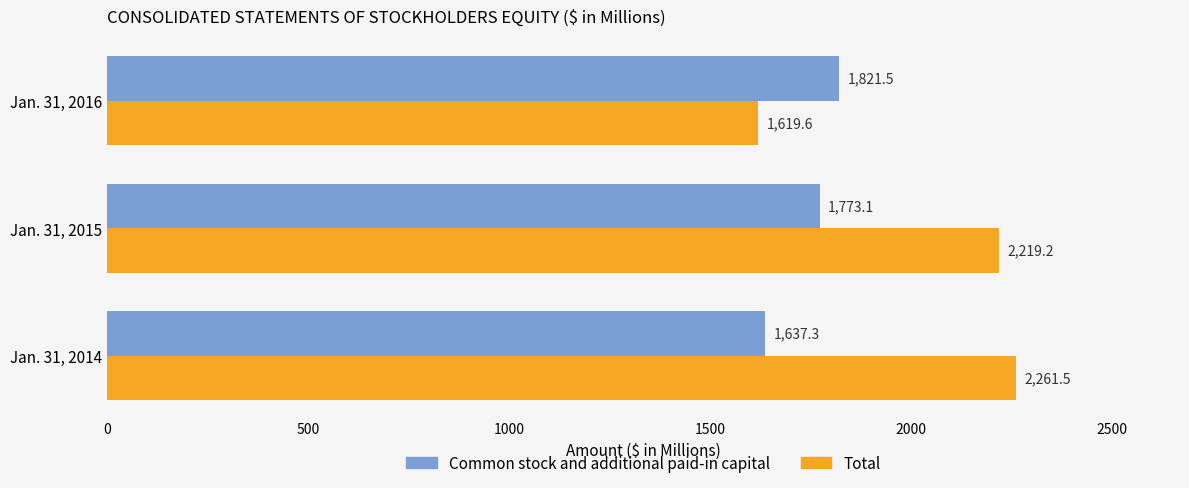

Read the Common stock and additional paid-in capital value at Jan. 31, 2014.

1637.3